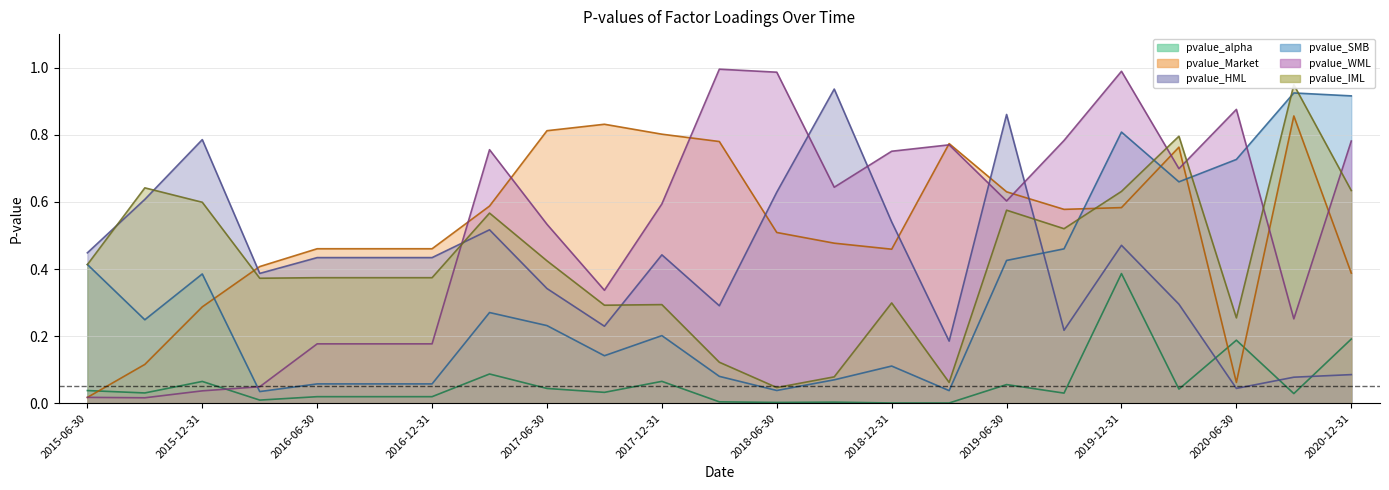

Between 2015-06-30 and 2019-09-30, which series saw the biggest shift?

pvalue_WML